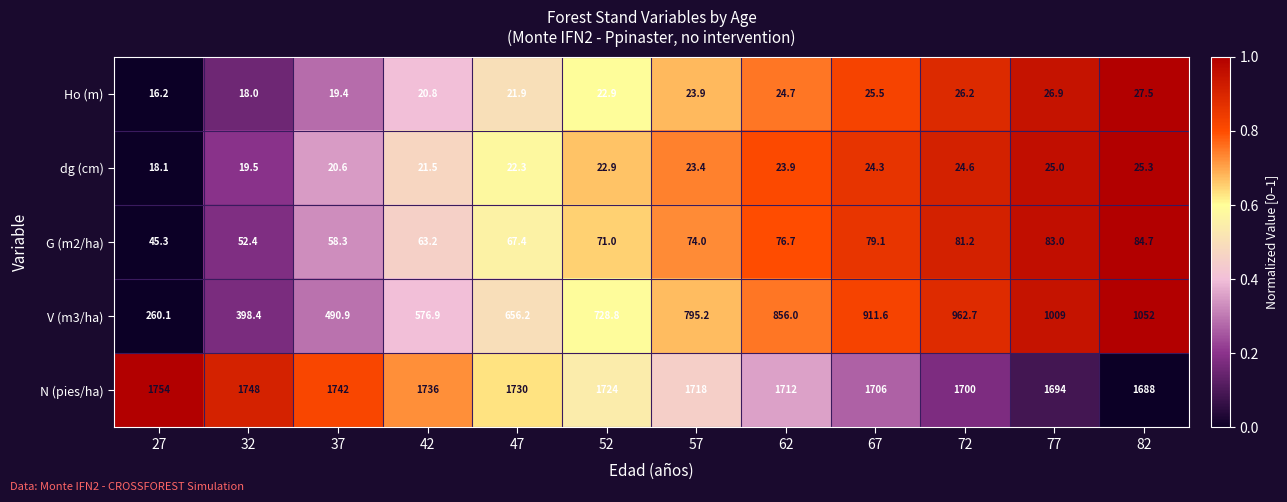

True or false: N (pies/ha) has a value of 1748.0 at 32.

True